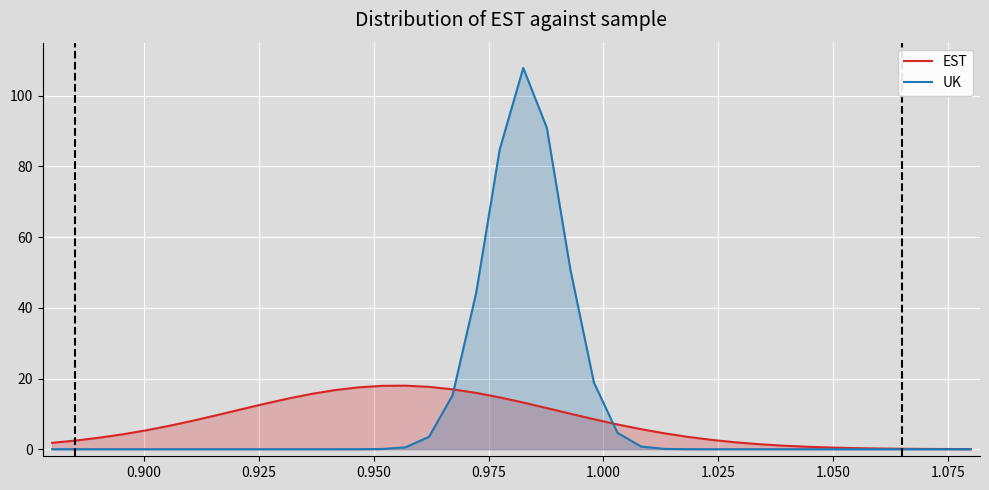

What is the highest value of the UK series?

107.8